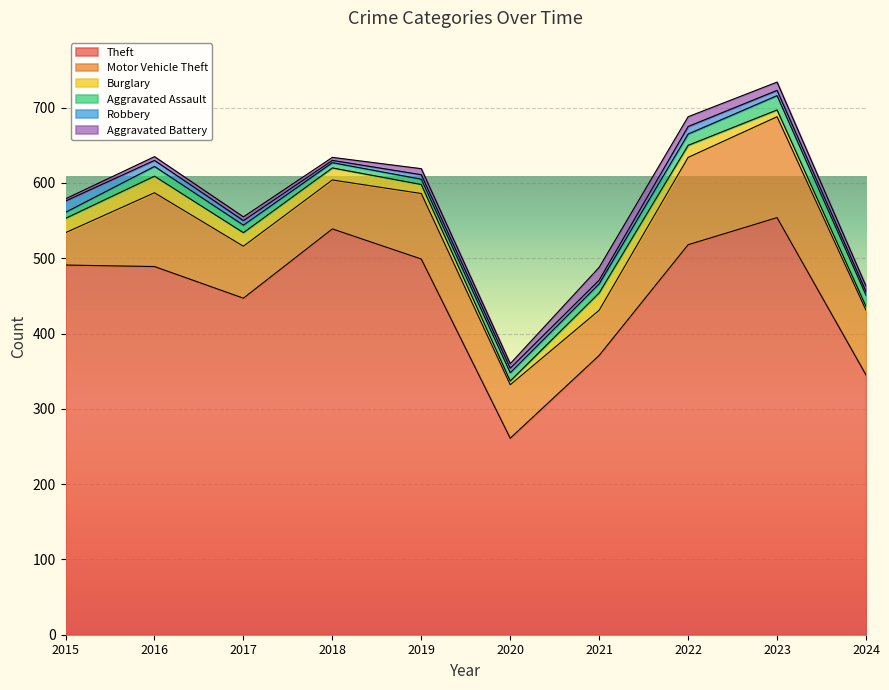

What is the value of the Aggravated Battery point at the 10th from the left?

7